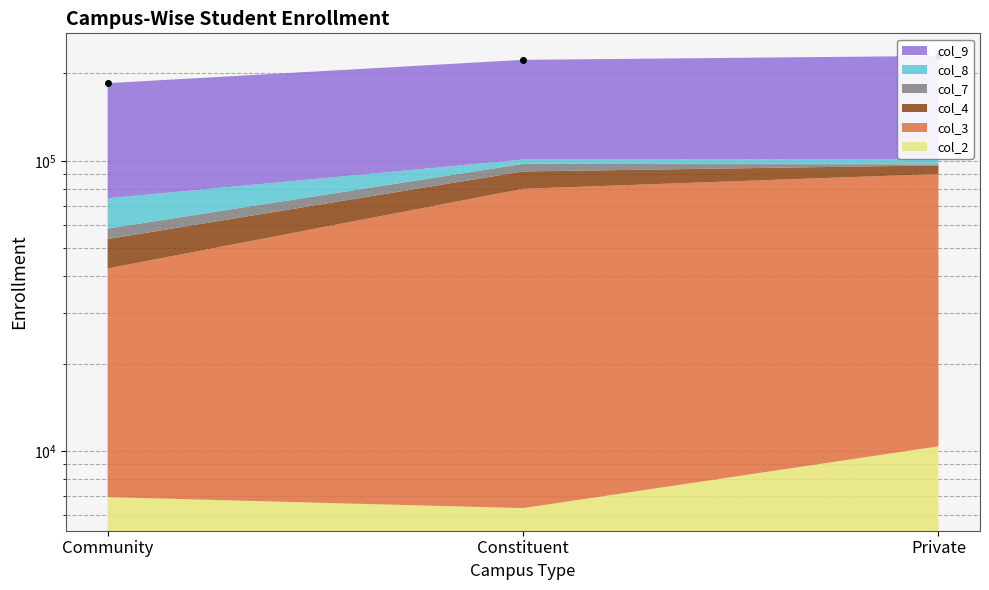

What is the average value?

212586